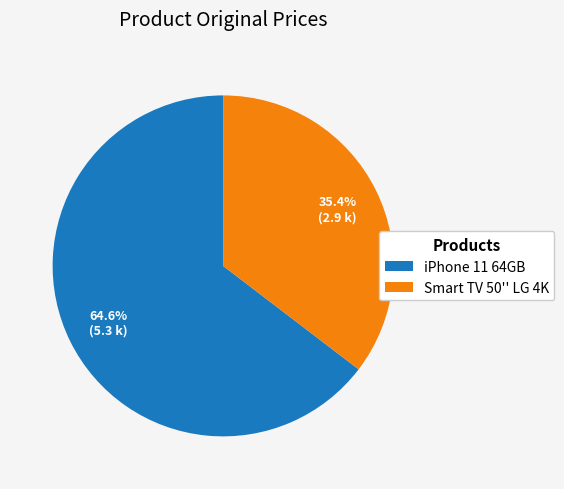

To the nearest percent, what is the average slice percentage?

50%